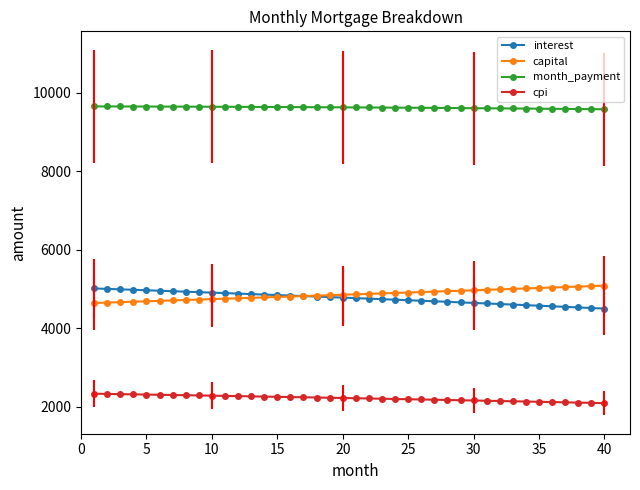

True or false: cpi and month_payment cross at least once.

False